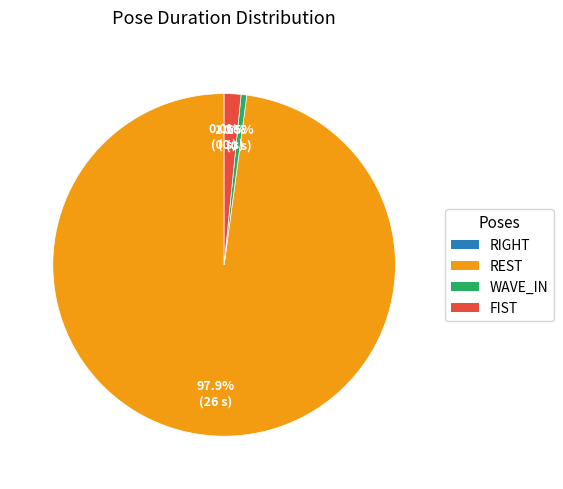

Does any single category account for the majority?

Yes